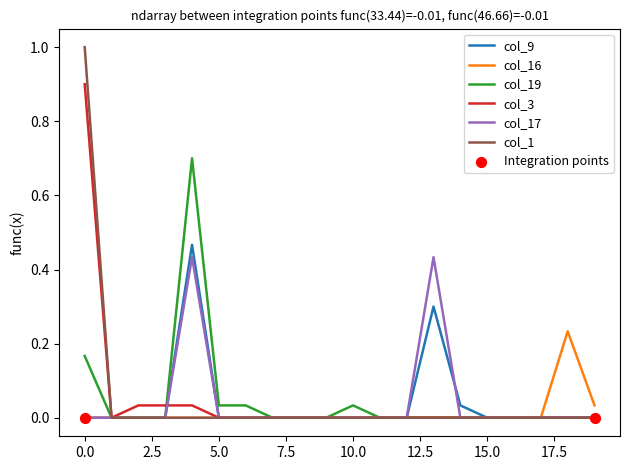

Which series has the widest spread of values?

col_1